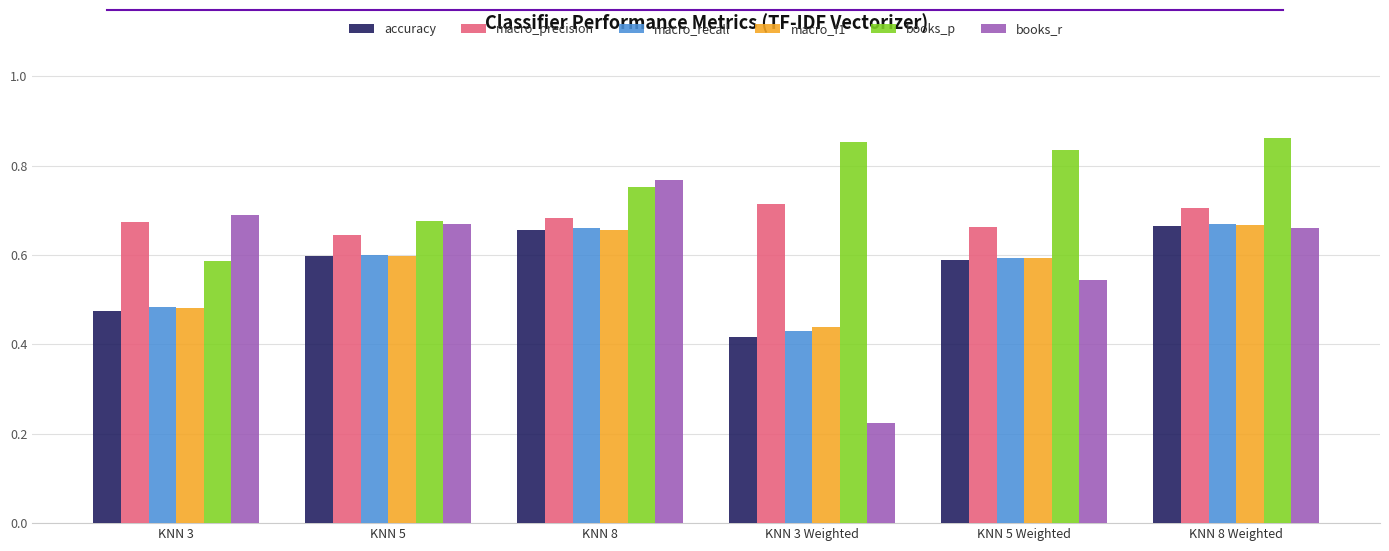

Count the number of categories in the chart.

6